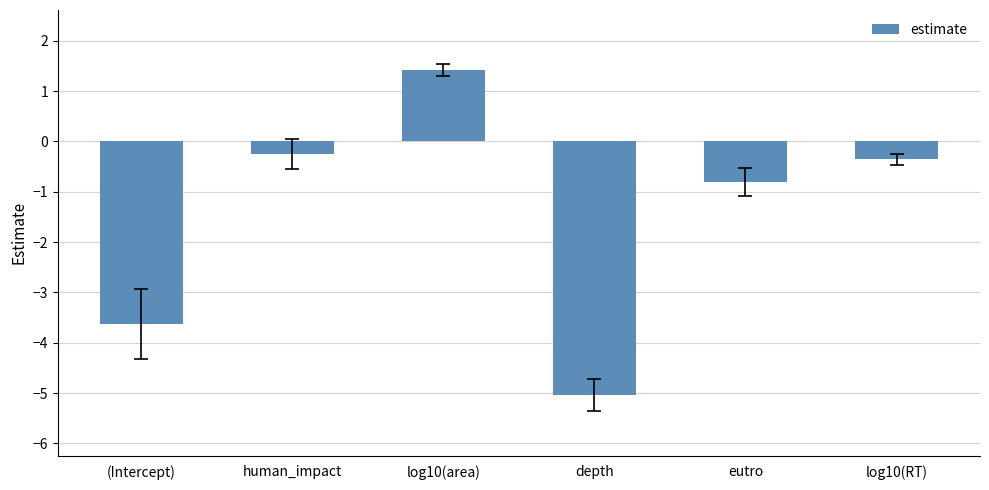

Which category has the lowest value across all series?

depth